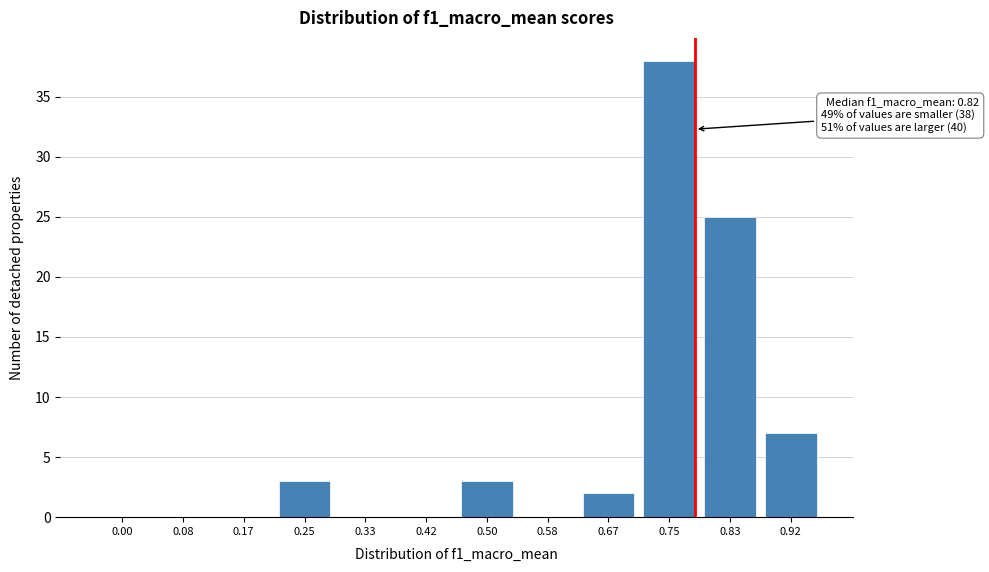

Reading left to right, what are all the values shown in this chart?

0.00=0	0.08=0	0.17=0	0.25=3	0.33=0	0.42=0	0.50=3	0.58=0	0.67=2	0.75=38	0.83=25	0.92=7